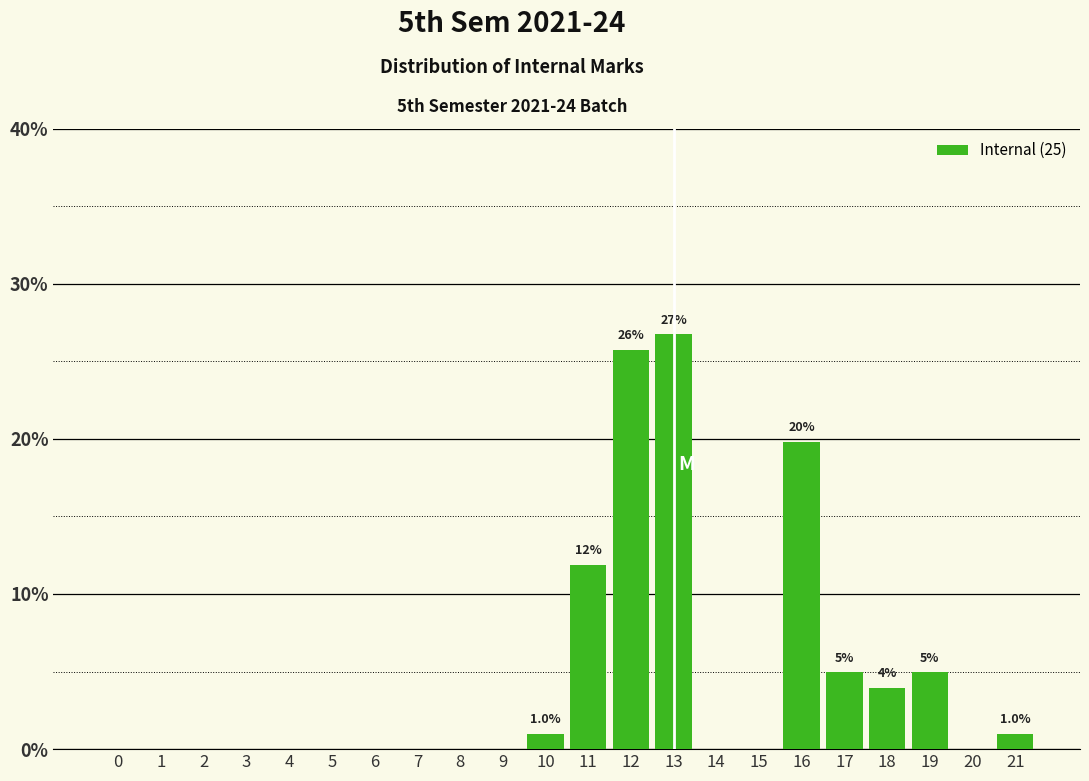

What is the change in value from 7 to 10?

+1.0